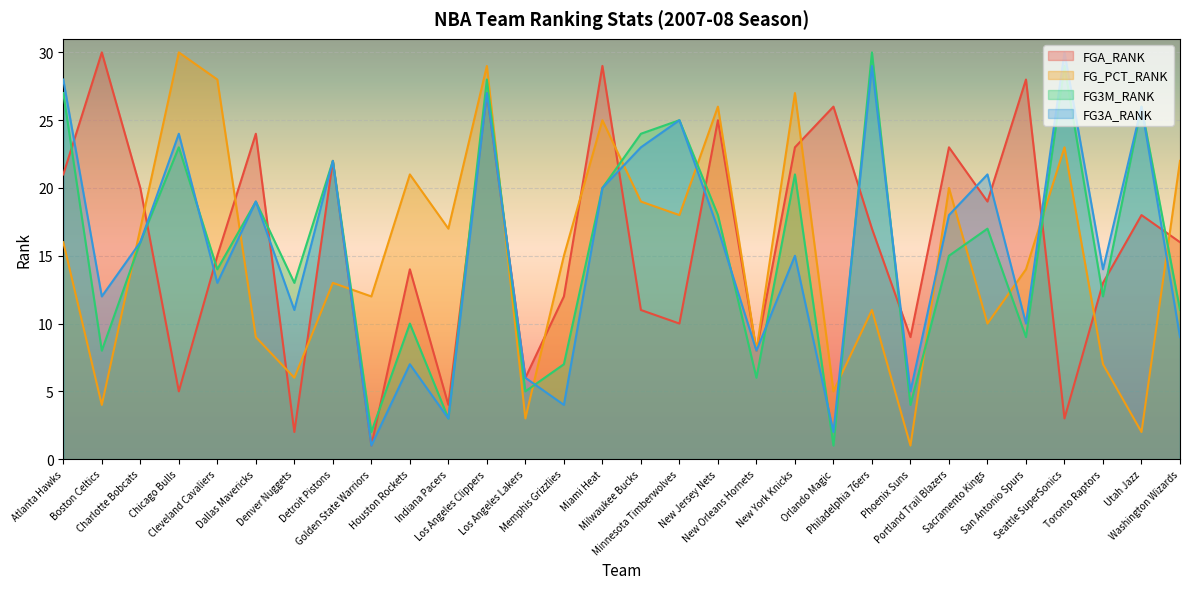

Which category has the highest value across all series?

Boston Celtics